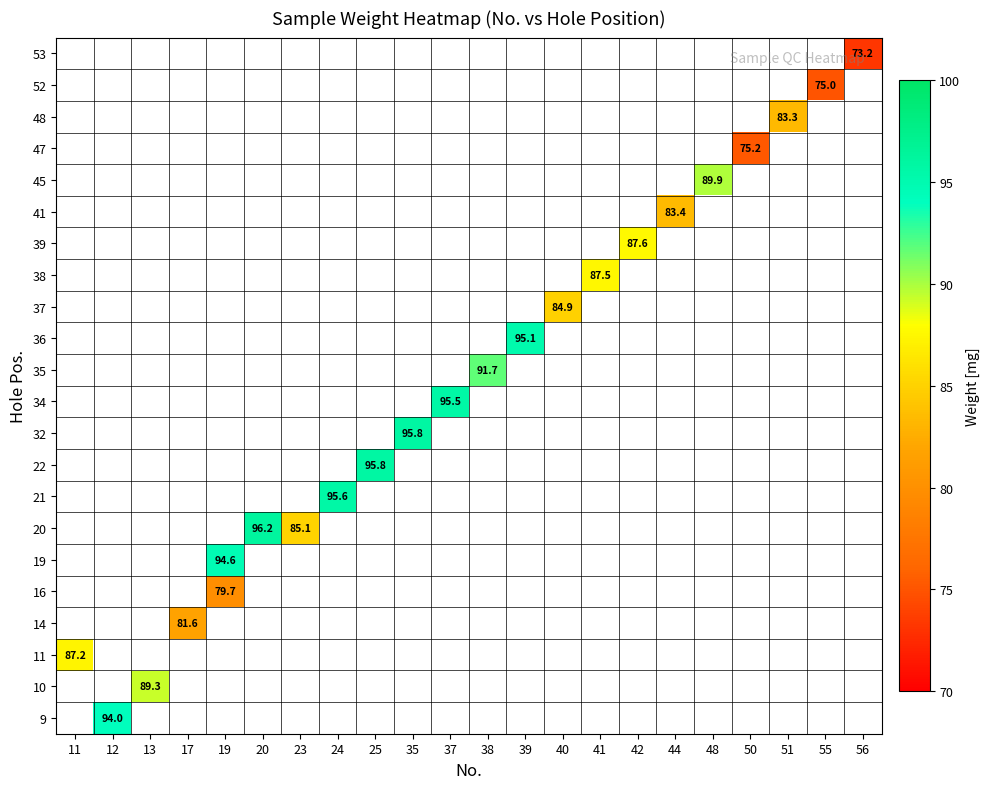

Which label corresponds to the smallest value in the chart?

56